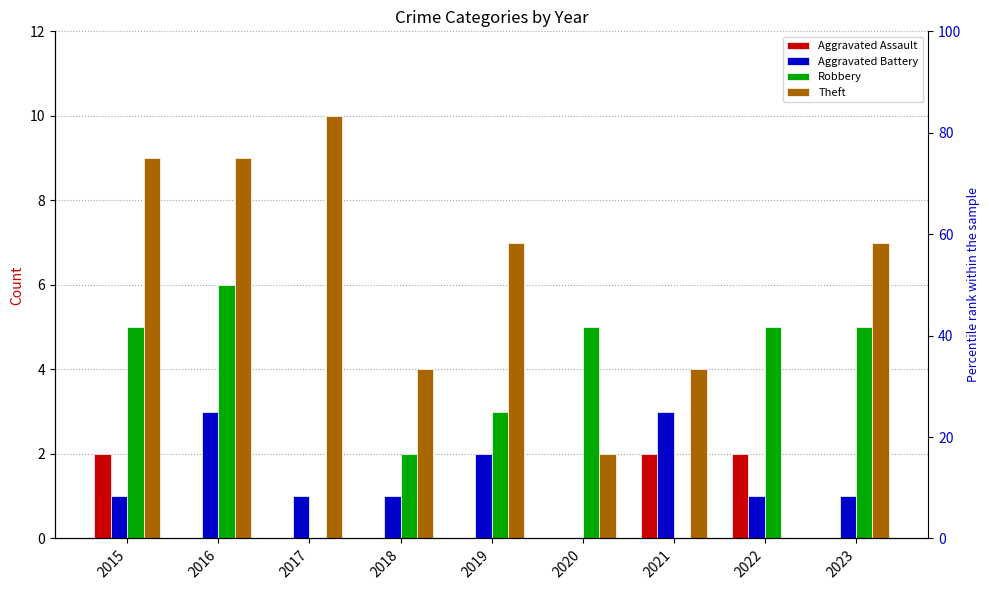

At which category is the sum across all series the highest?

2016